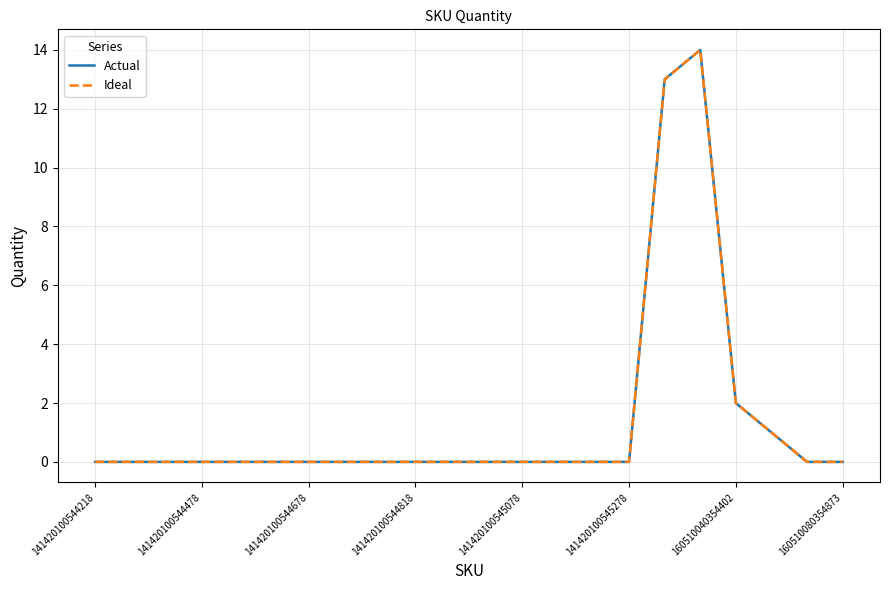

Does the chart have visible grid lines?

Yes